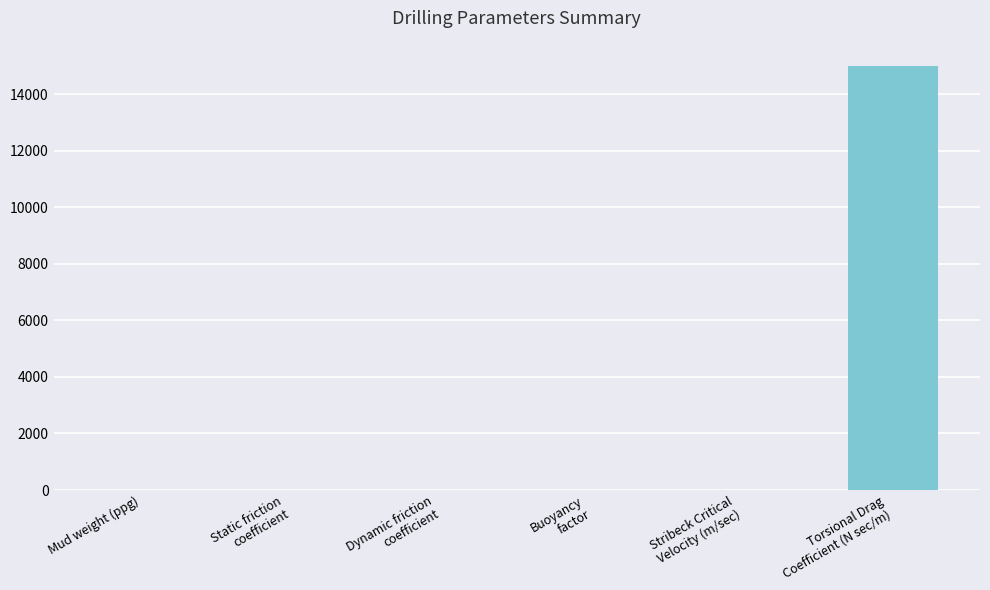

Are the bars grouped side by side (vs. stacked)?

No